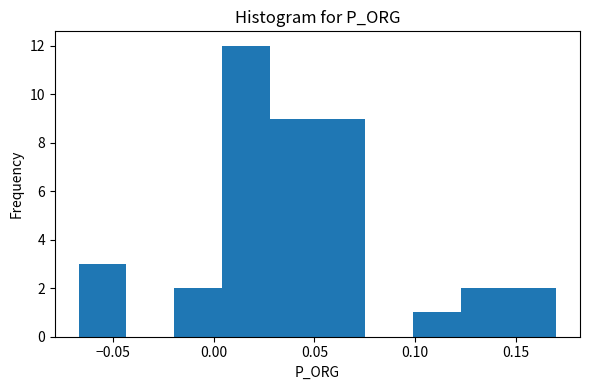

Reading left to right, transcribe this chart: for each bar, give the range it covers on the x-axis and its height. Neither the bar edges nor the heights are printed on the chart, so give them approximately, as read against the axes.

-0.065 to -0.045: 3
-0.045 to -0.020: 0
-0.020 to 0.005: 2
0.005 to 0.030: 12
0.030 to 0.050: 9
0.050 to 0.075: 9
0.075 to 0.100: 0
0.100 to 0.125: 1
0.125 to 0.145: 2
0.145 to 0.170: 2